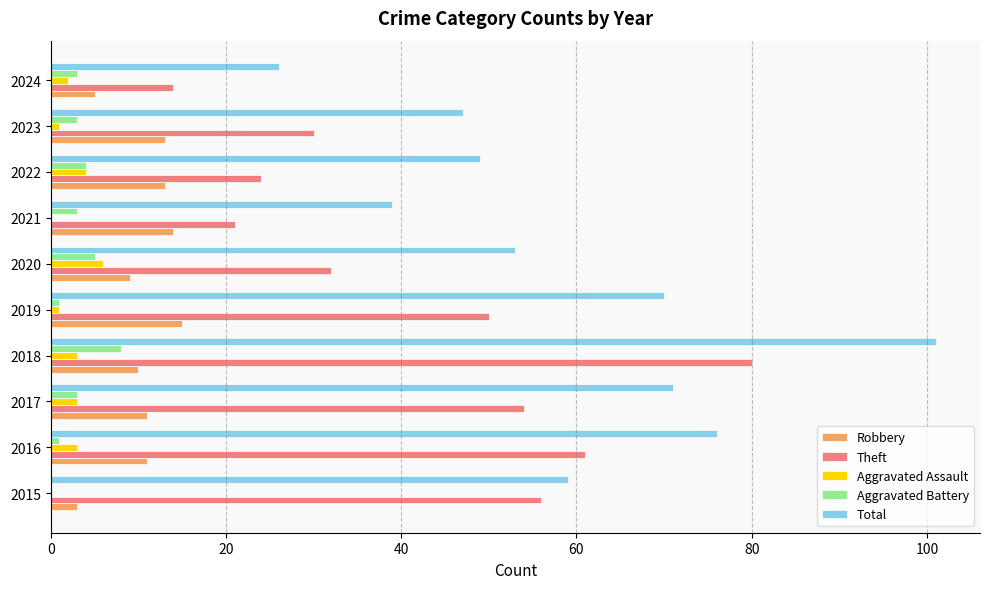

True or false: Aggravated Assault has a value of 1 at 2023.

True